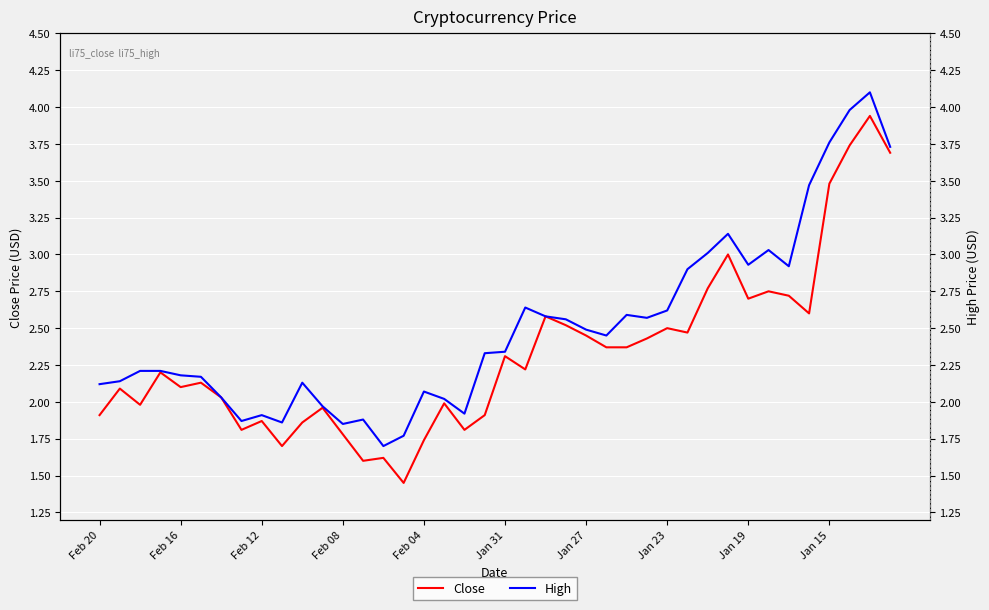

What is the sum of the High values at Jan 19 and Jan 31?

5.3